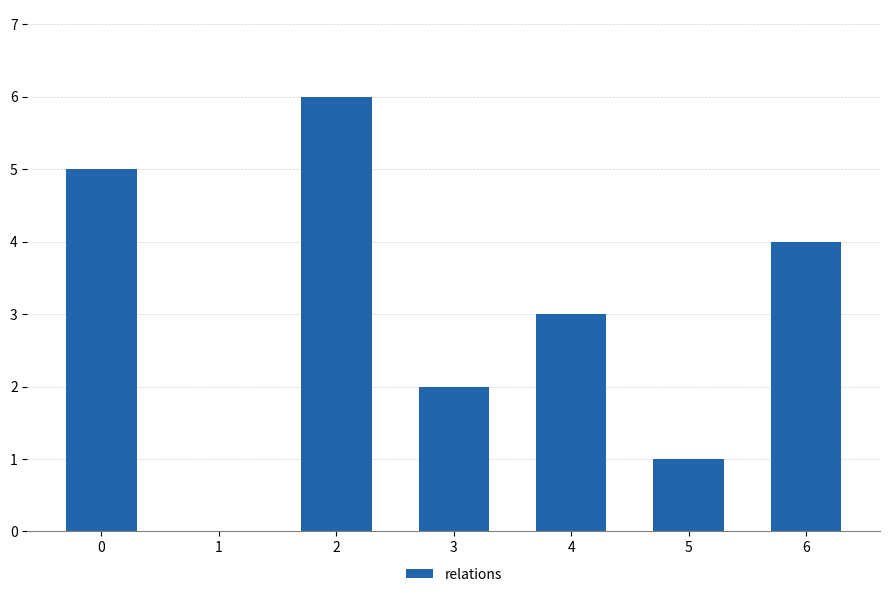

Count the number of categories in the chart.

7